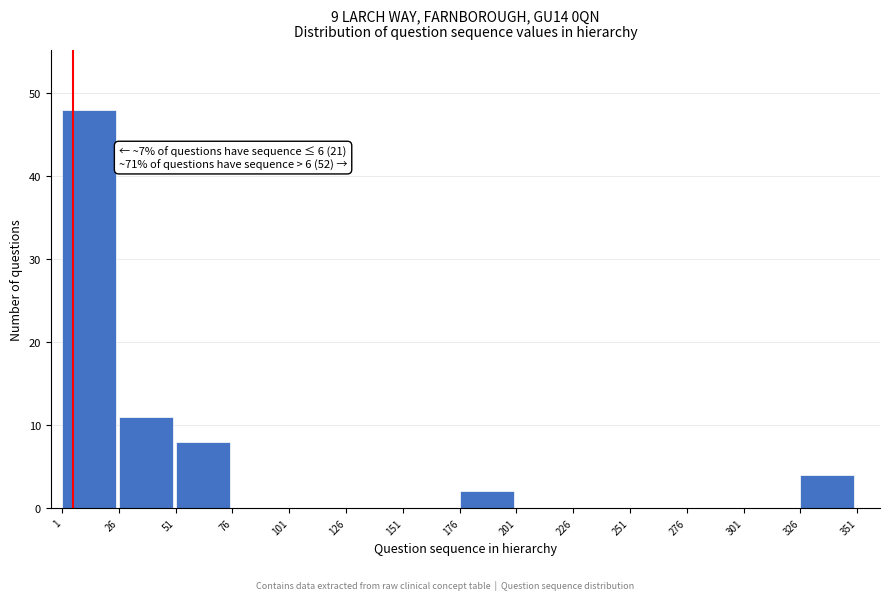

Over which range of the x-axis is the bar tallest?

1 to 26